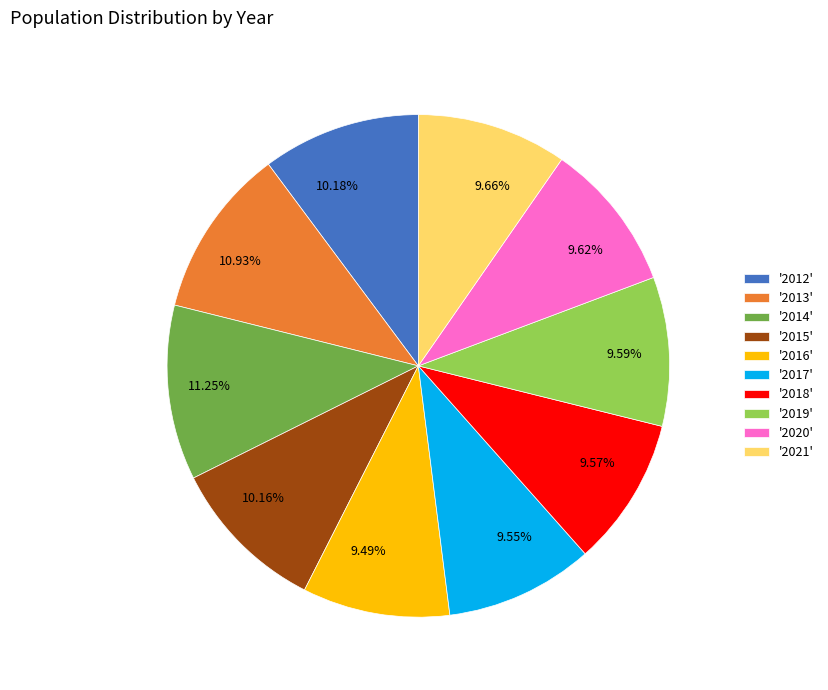

Combined, do 9.55% and 10.18% account for over 50%?

No